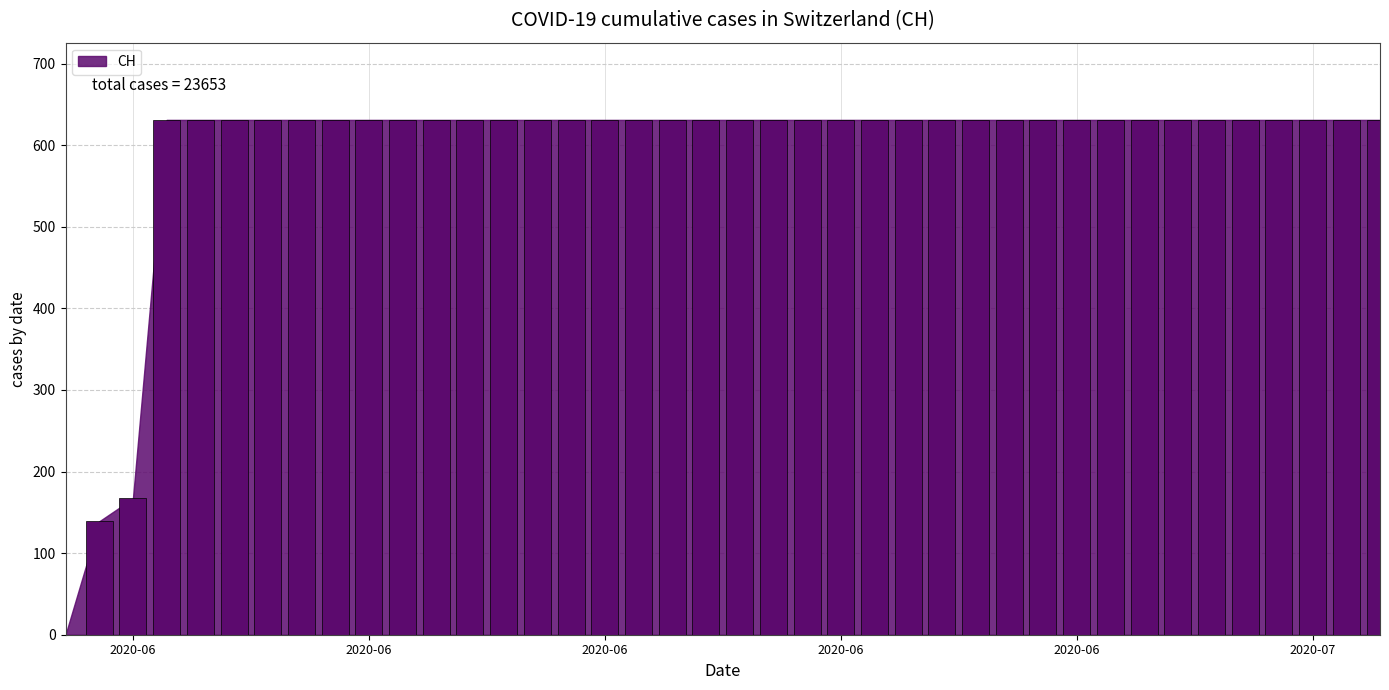

Reading right to left, what are all the values shown in this chart?

631	631	631	631	631	631	631	631	631	631	631	631	631	631	631	631	631	631	631	631	631	631	631	631	631	631	631	631	631	631	631	631	631	631	631	631	631	167	139	0